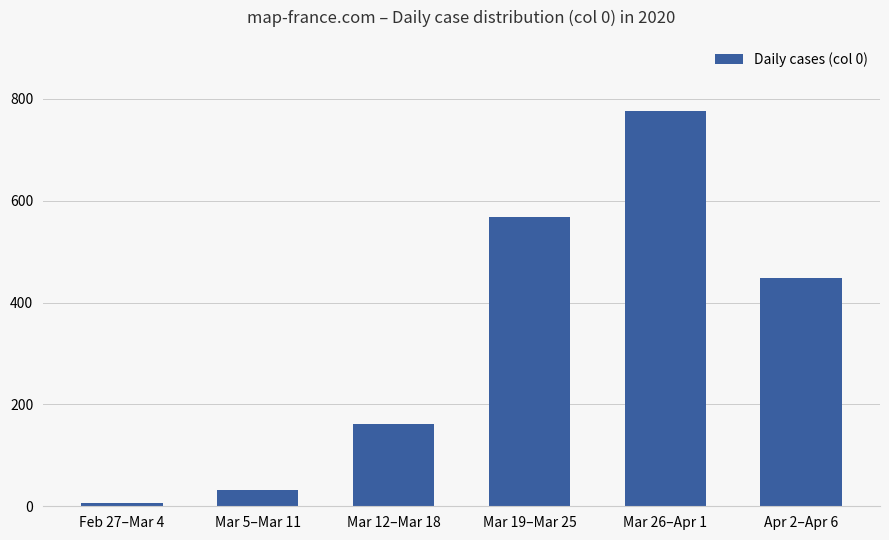

What is the sum of all values?

1991